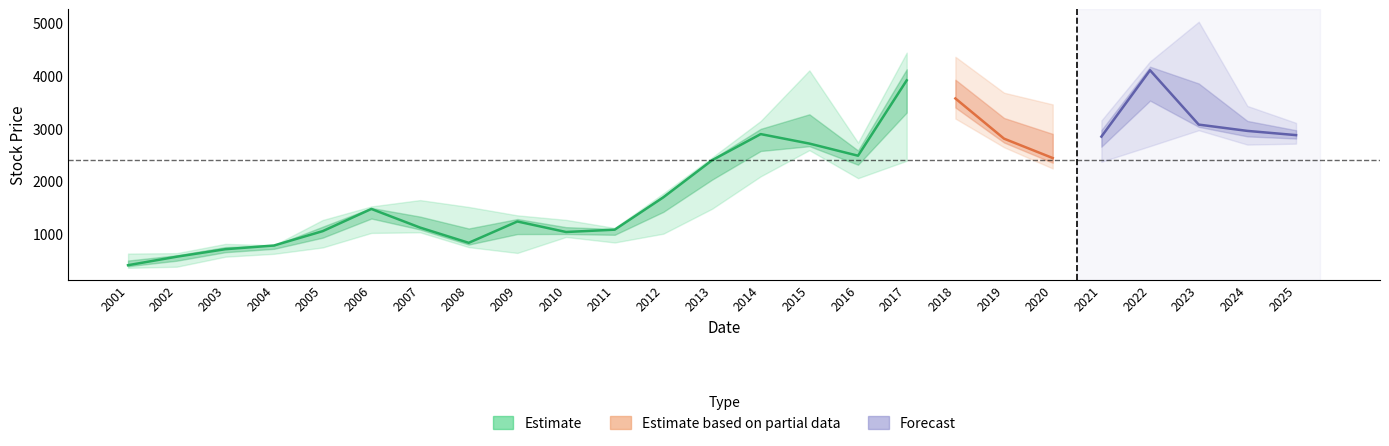

How many lines are shown in the chart?

3